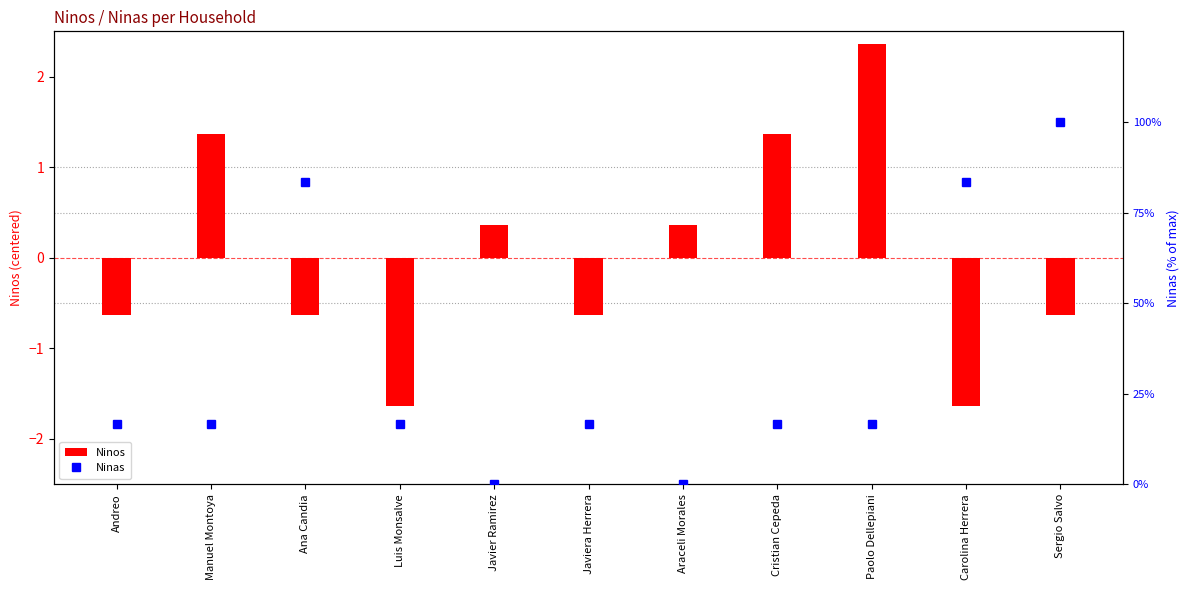

What value does the Ninas series have at Sergio Salvo?

100.0